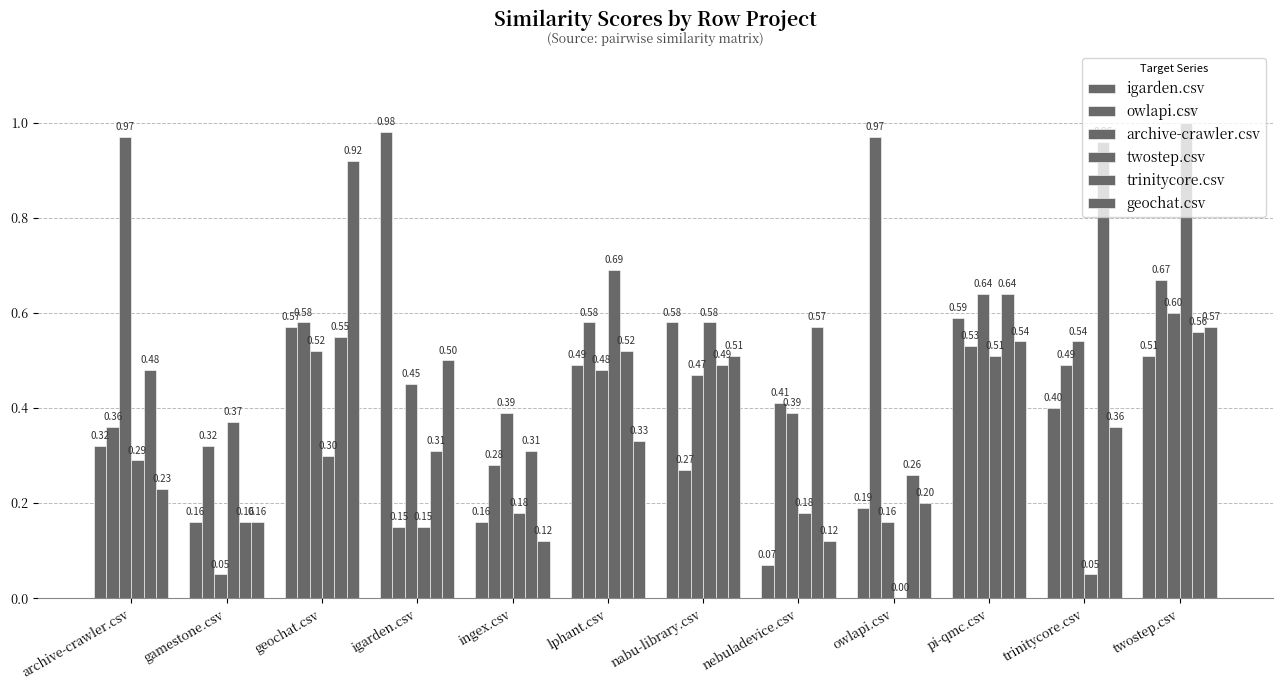

How many groups of bars are there?

12